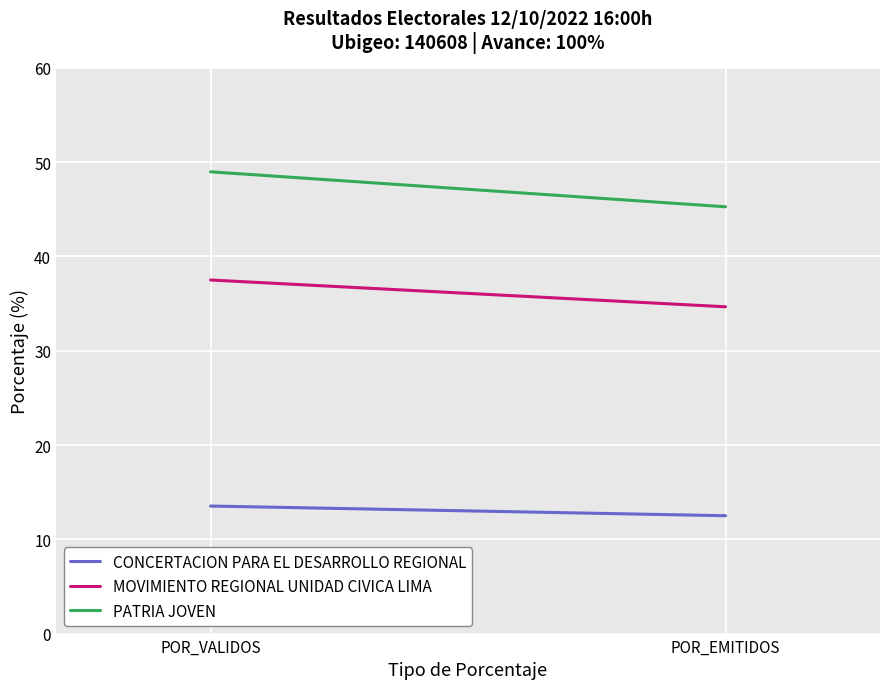

The PATRIA JOVEN series shows 15.5 at POR_VALIDOS. True or false?

False